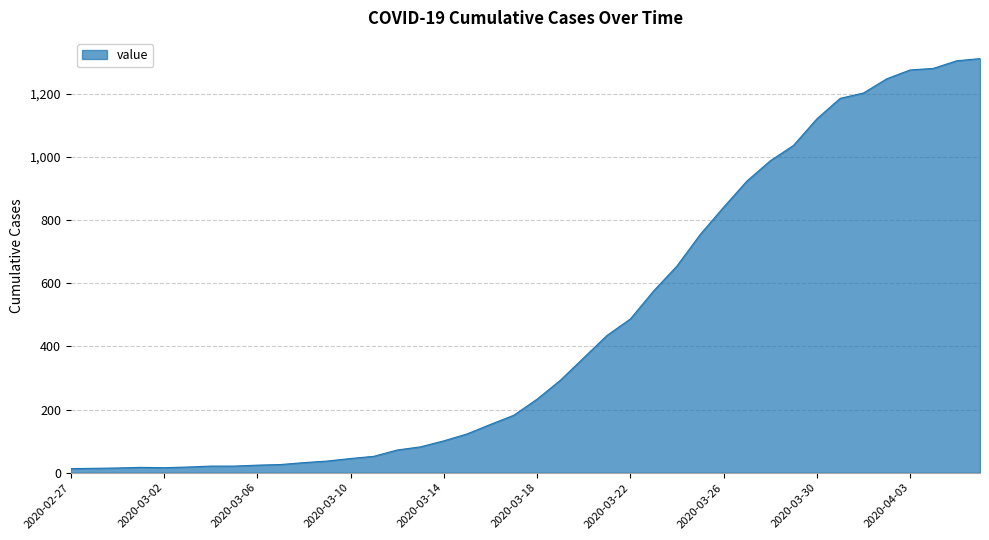

What is the difference between the maximum and minimum values?

1299